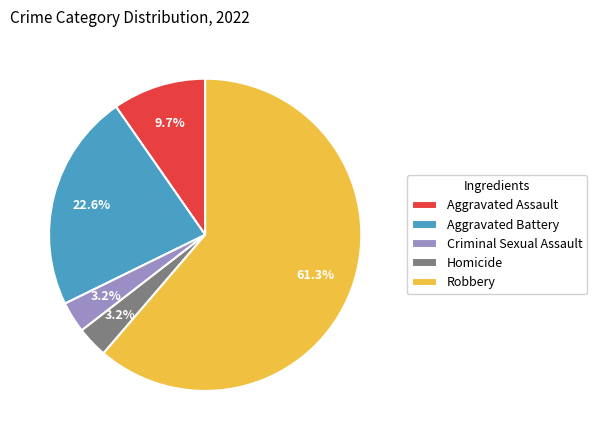

Count the number of slices in the pie.

5